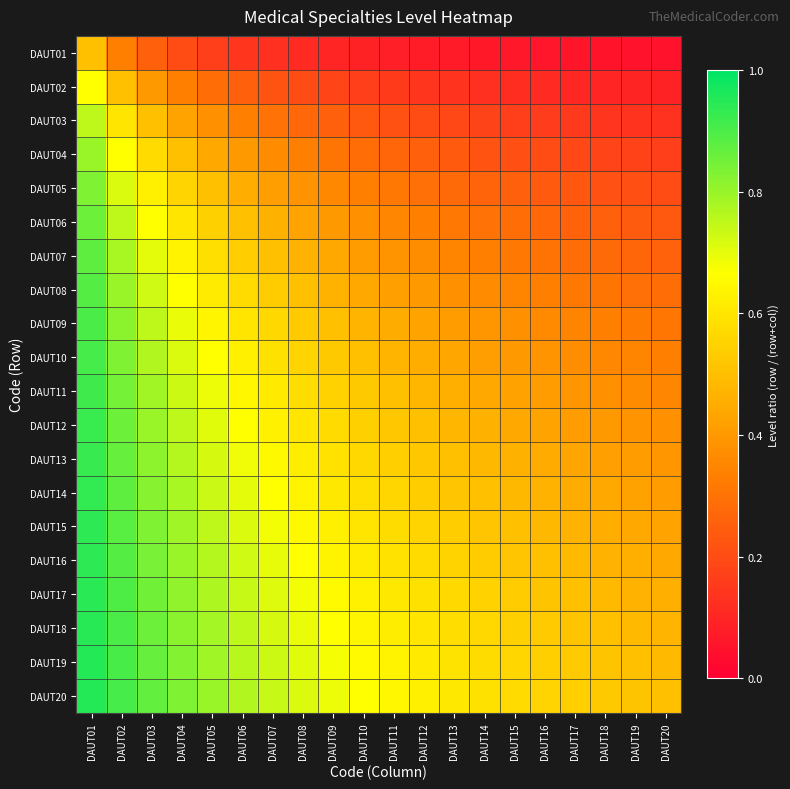

Which category has the highest value across all series?

DAUT01